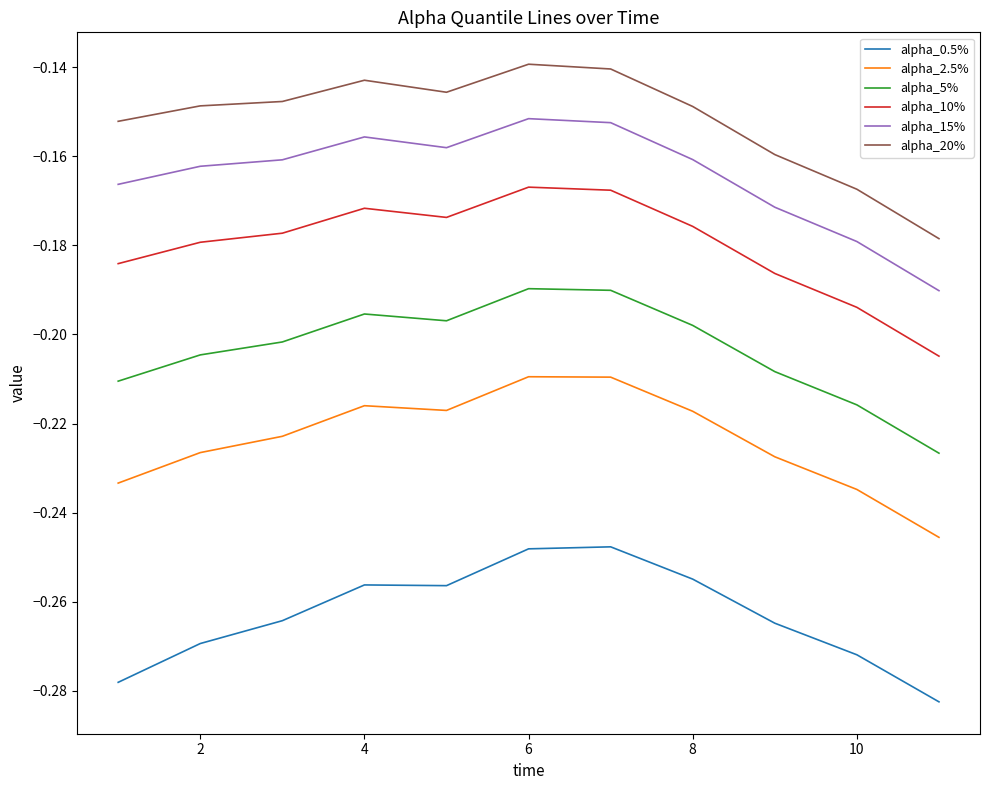

What are all the series names shown in the legend?

alpha_0.5%, alpha_2.5%, alpha_5%, alpha_10%, alpha_15%, alpha_20%